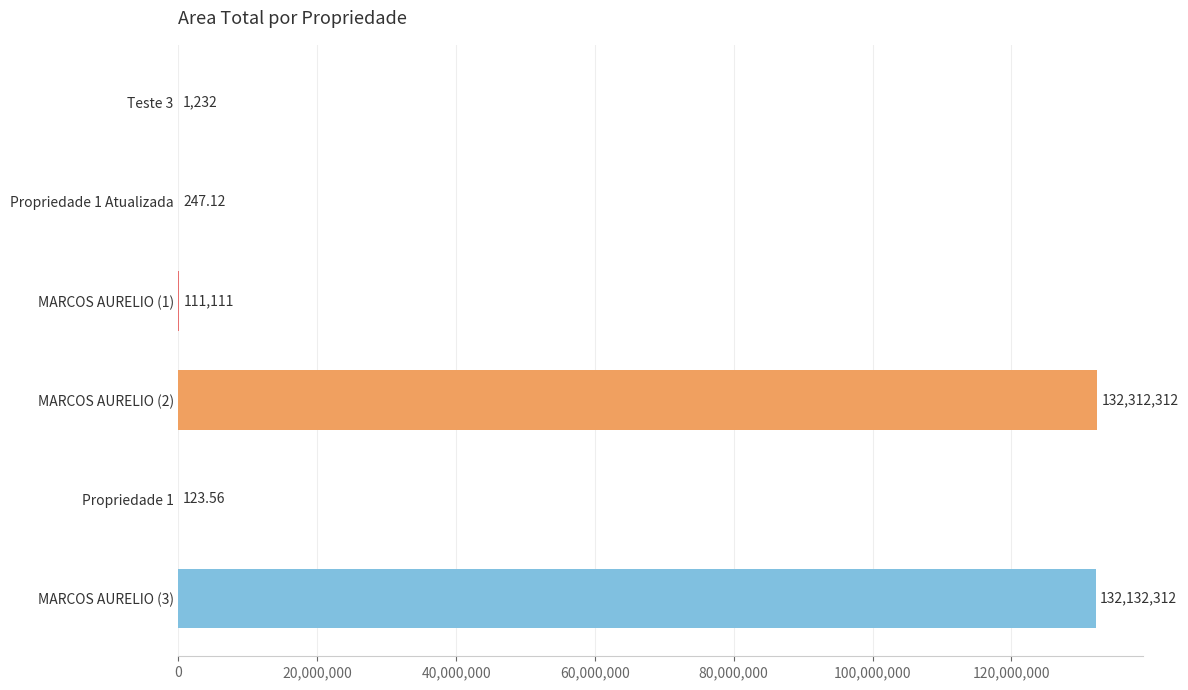

Are the bars horizontal?

Yes